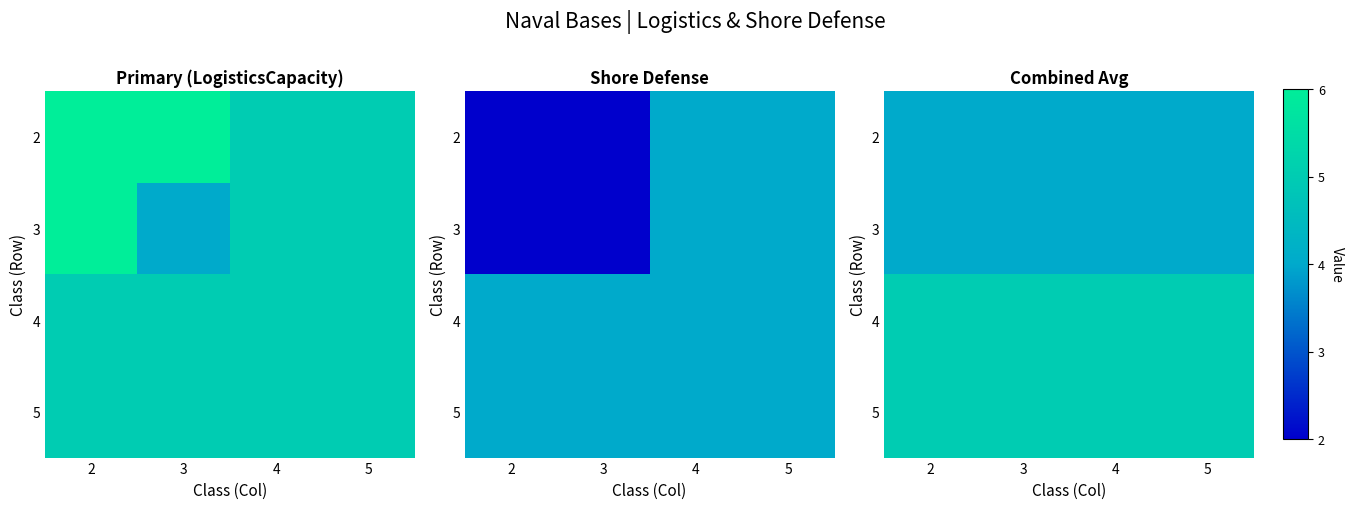

At how many categories does at least one series exceed 4?

4